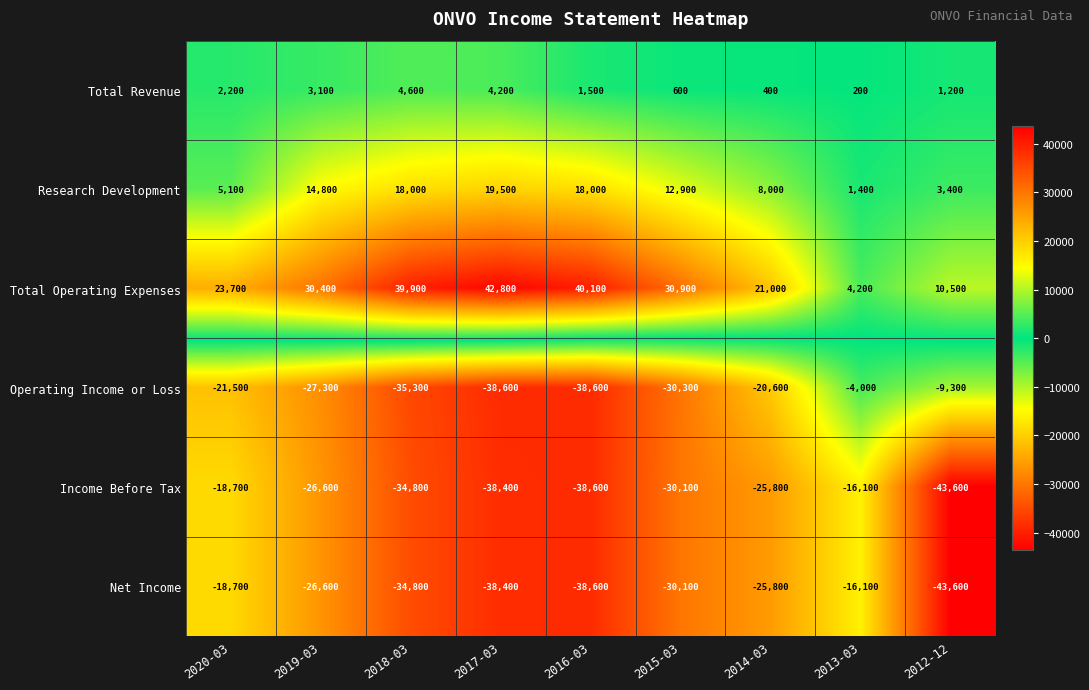

What is the approximate value of Total Operating Expenses at 2013-03?

4200